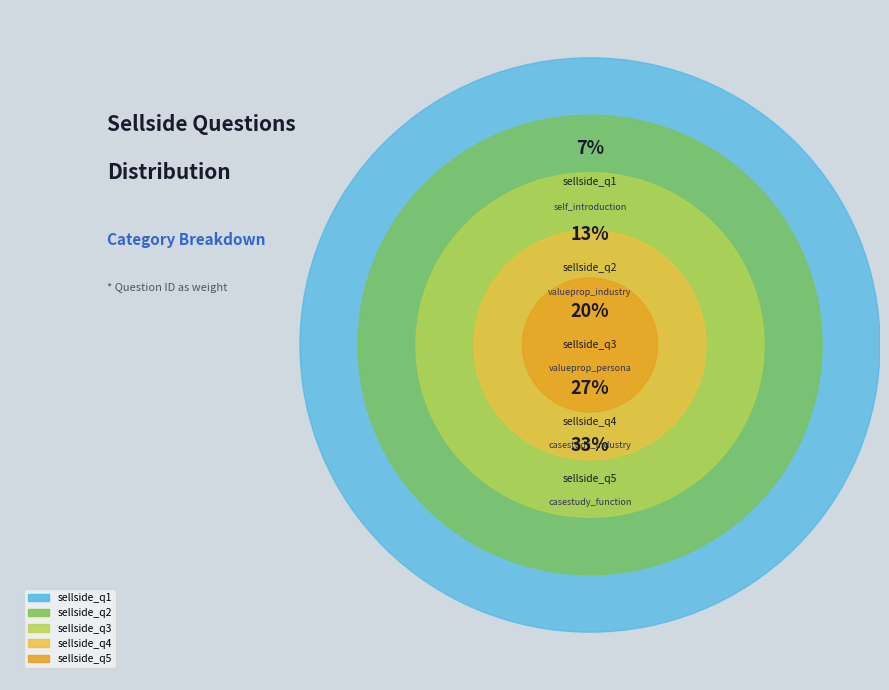

Count the number of slices in the pie.

5